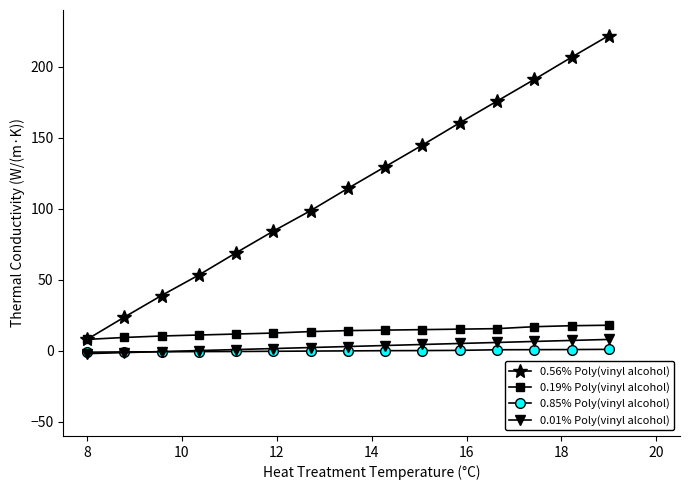

Which series has the largest range (max minus min)?

0.56% Poly(vinyl alcohol)